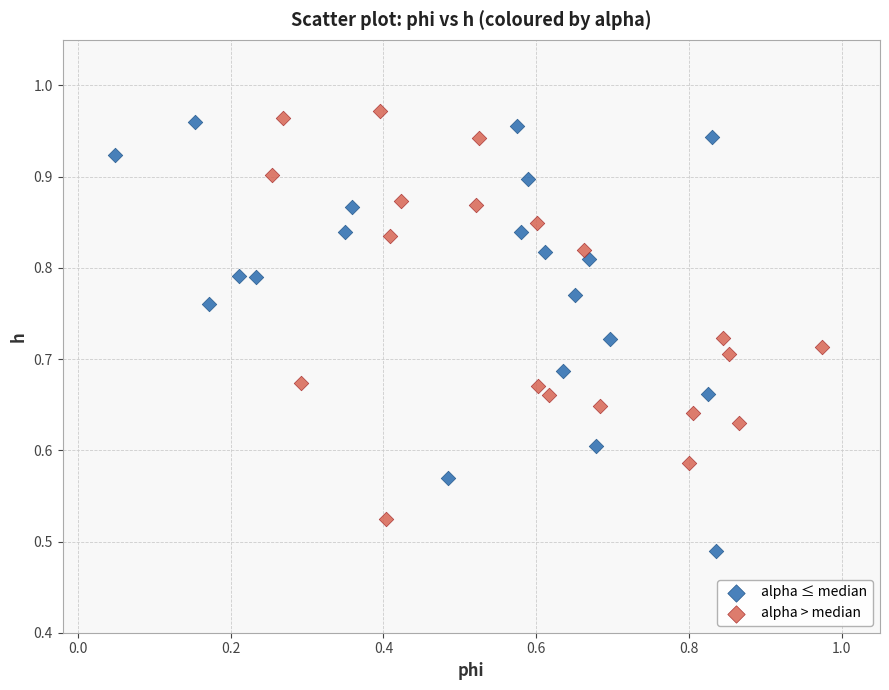

Which series reaches the maximum Y coordinate?

alpha > median